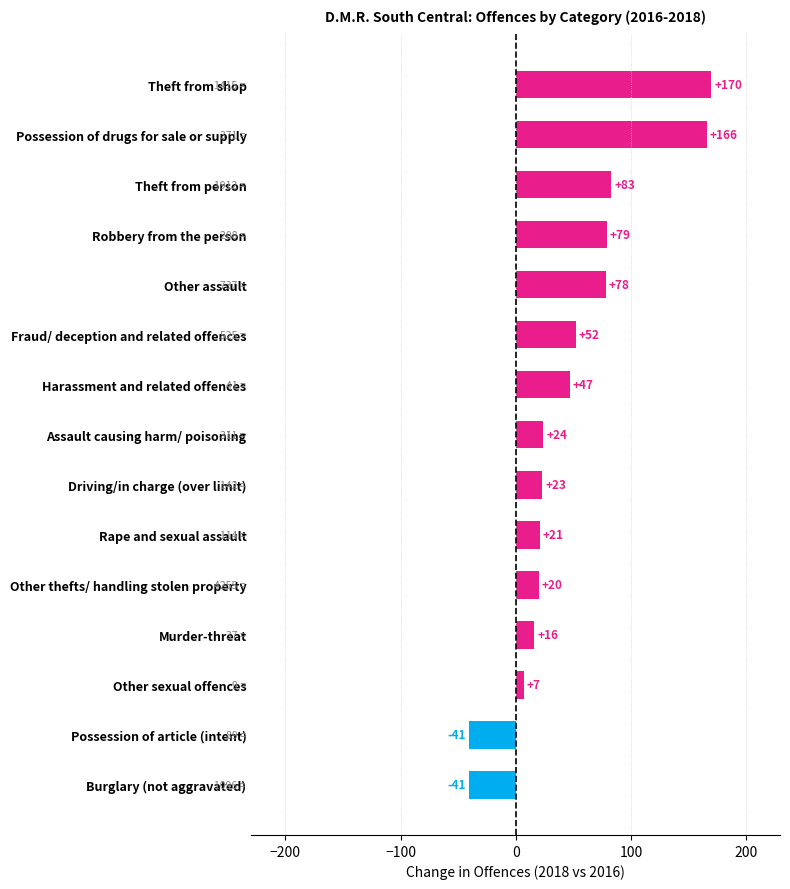

The value at Theft from shop is 170. True or false?

True